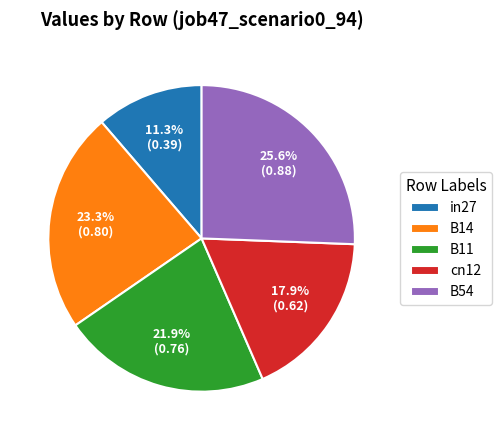

Count the number of slices in the pie.

5